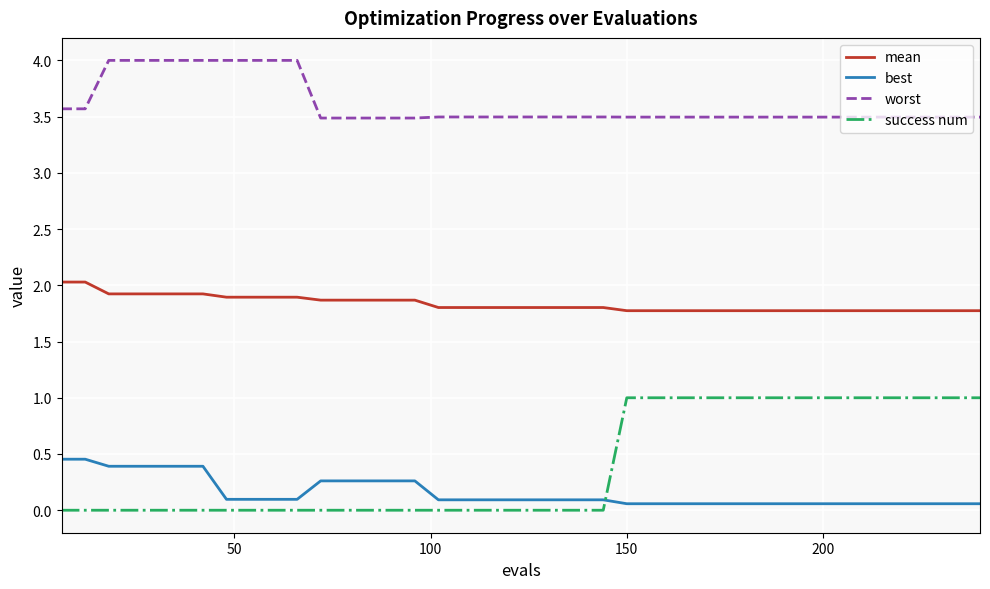

True or false: success num and worst cross at least once.

False